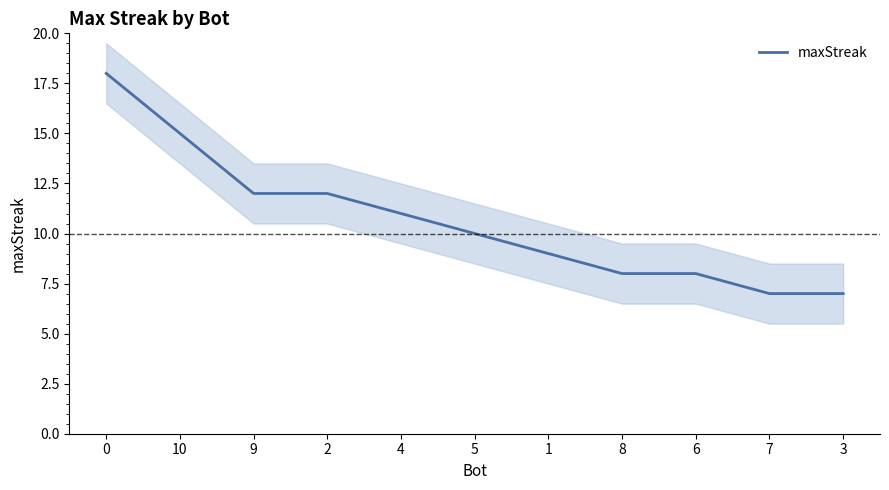

How many values are below 10?

5